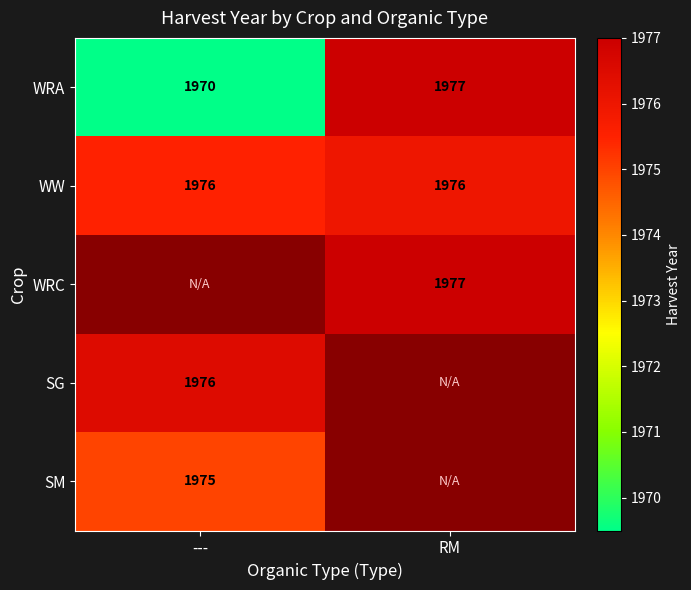

How many data points does each series have?

2